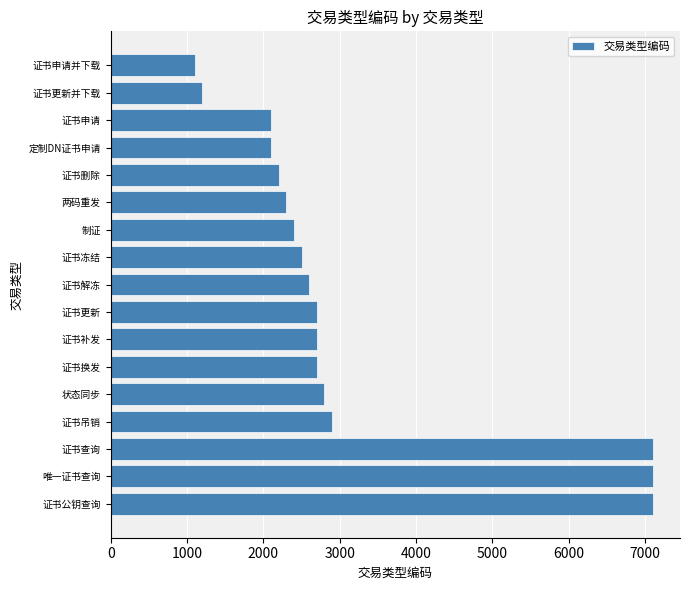

True or false: the data shows 2501 at 证书冻结.

True